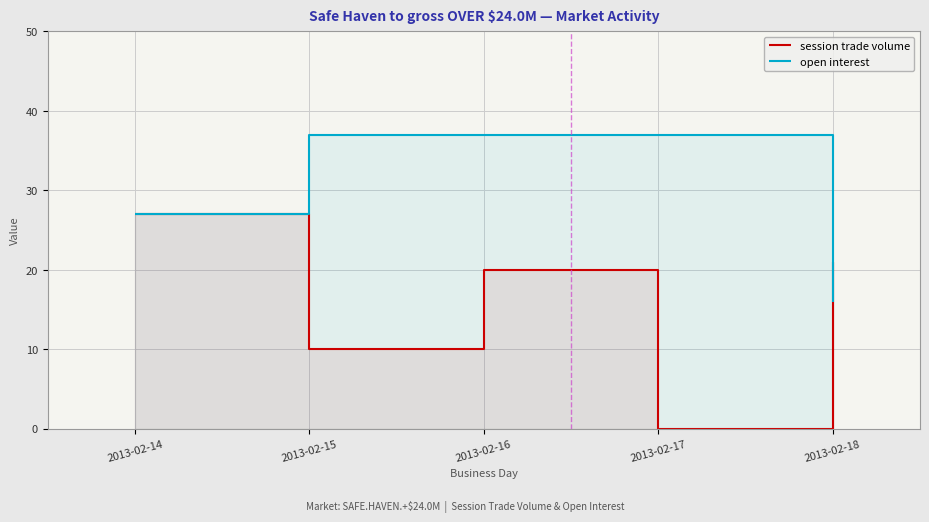

Which series has the largest total across all categories?

open interest